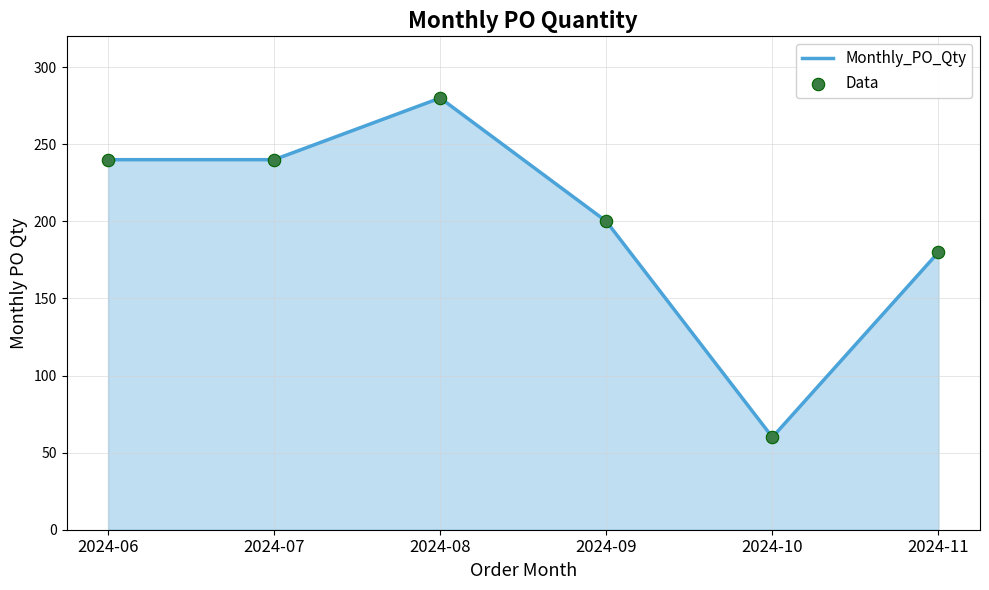

True or false: the data shows 379 at 2024-07.

False